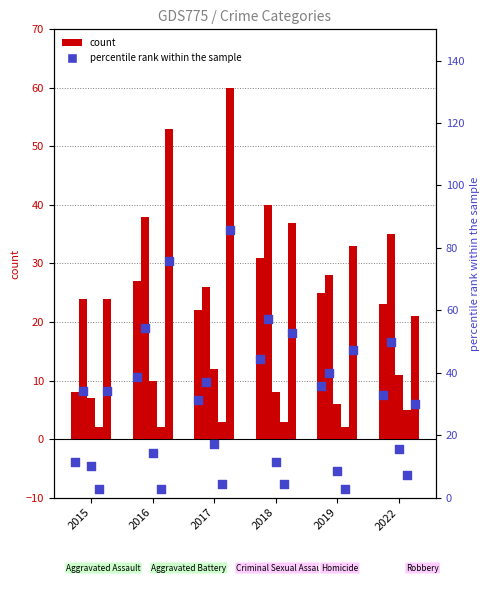

Is the value of Aggravated Assault pct at 2016 greater than the value of Criminal Sexual Assault at 2015?

Yes